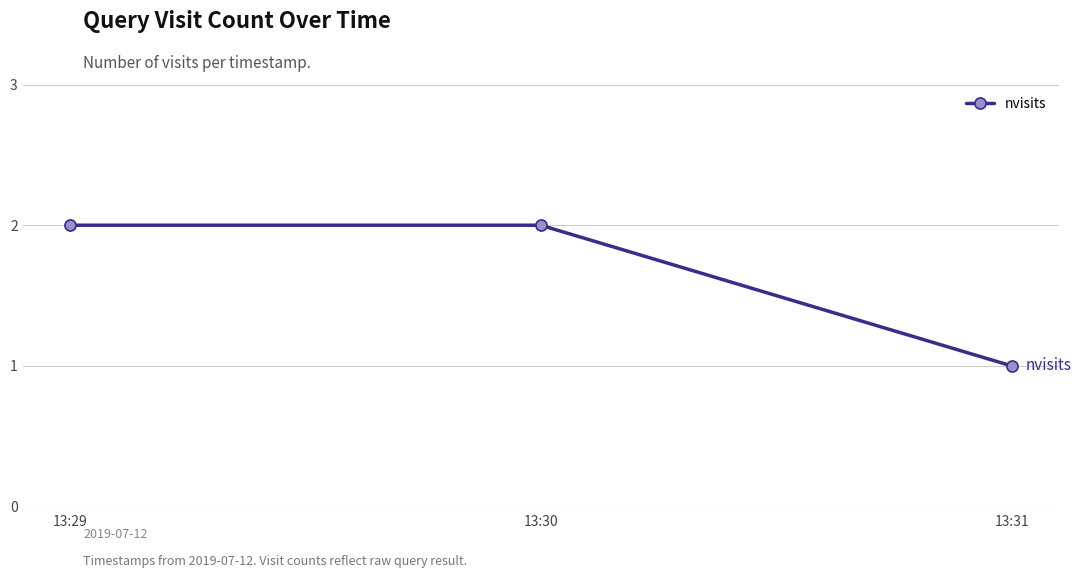

How many categories are shown in the chart?

3